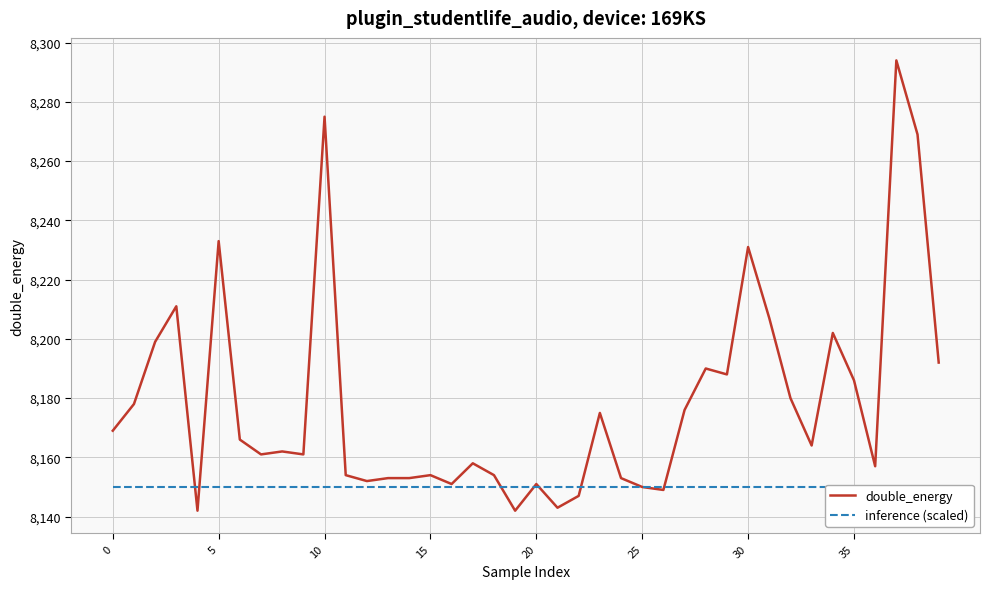

What is the sum of all inference (scaled) values?

326000